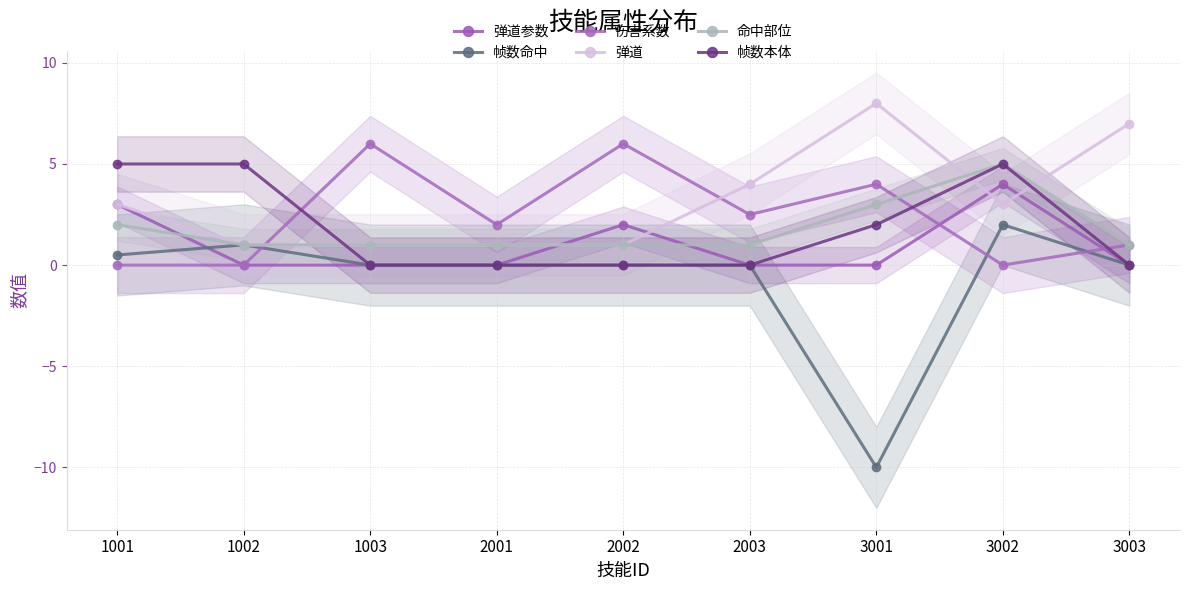

Where does the 帧数命中 series first go above 0?

1001